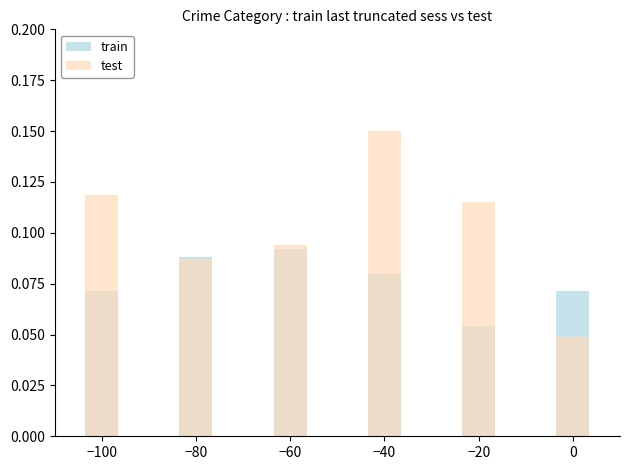

List the series in order of their peak value, lowest first.

train, test